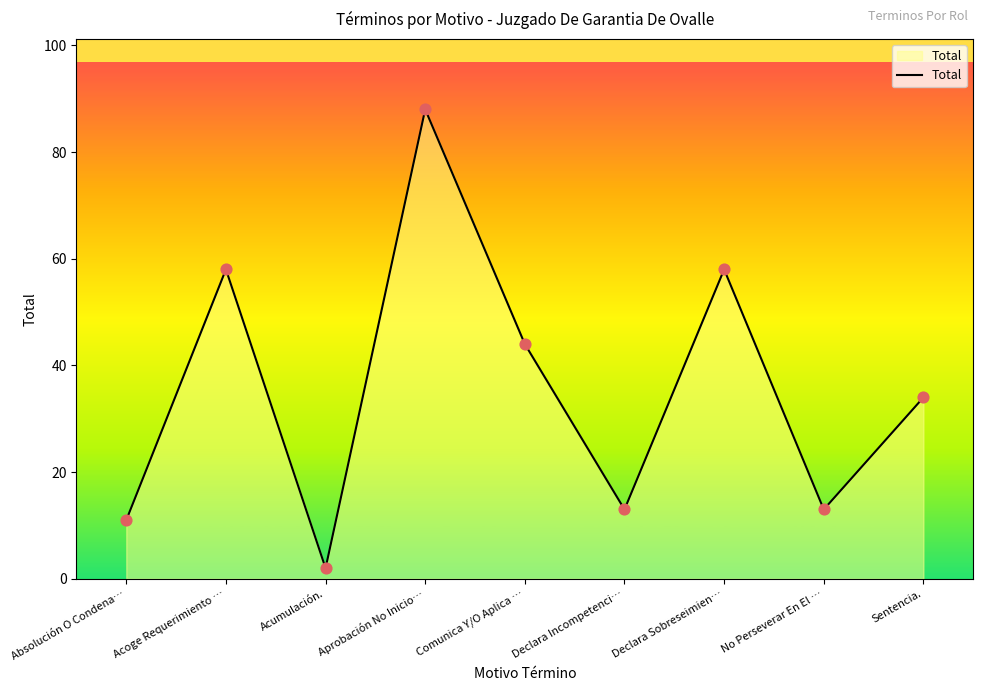

What is the change in value from Comunica Y/O Aplica … to Declara Incompetenci…?

-31